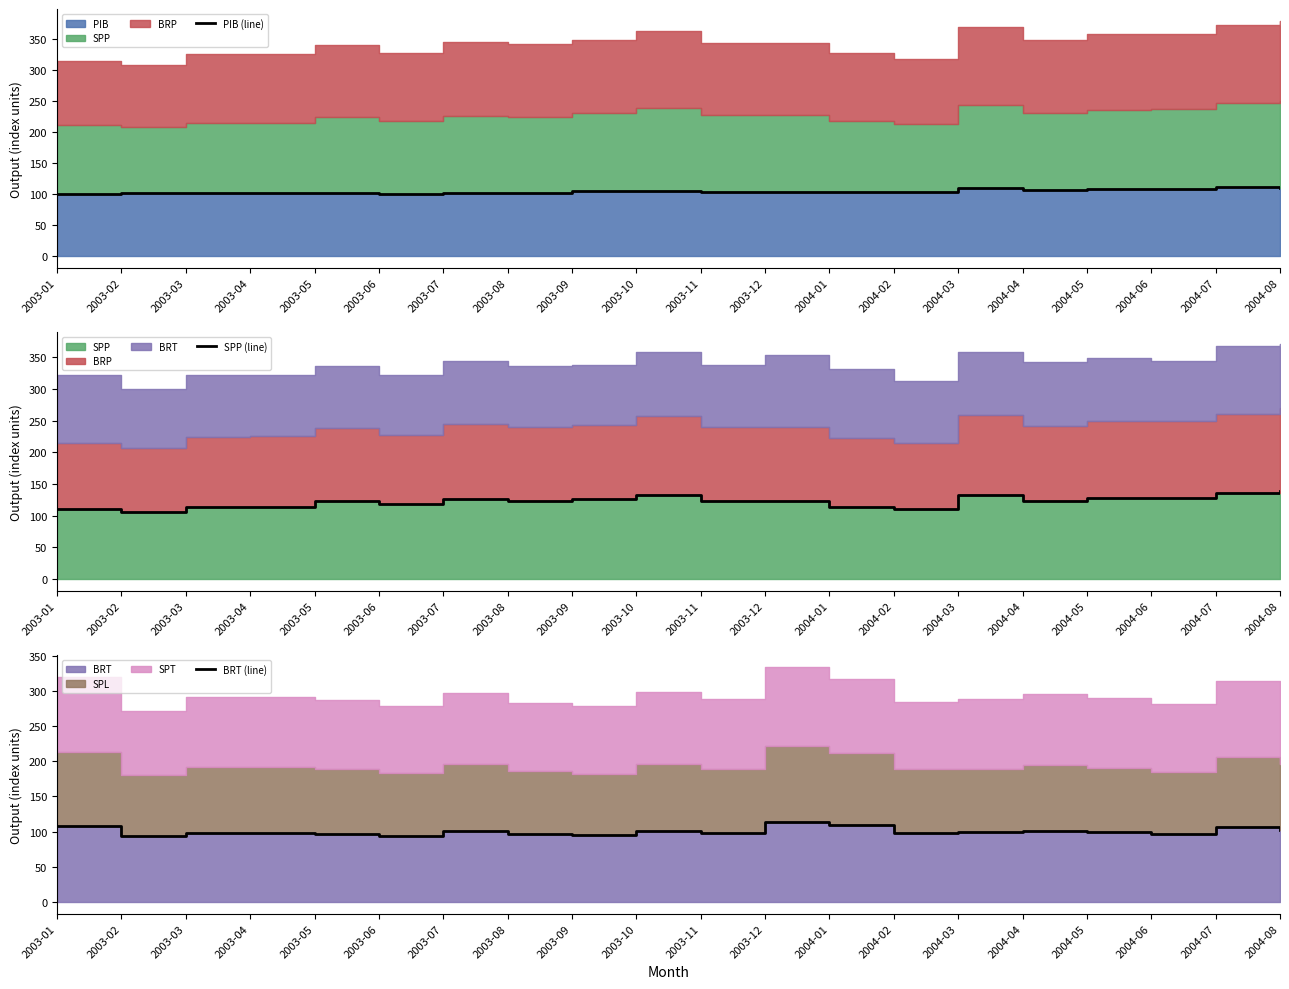

Where does the BRT (line) series first go above 98?

2003-01